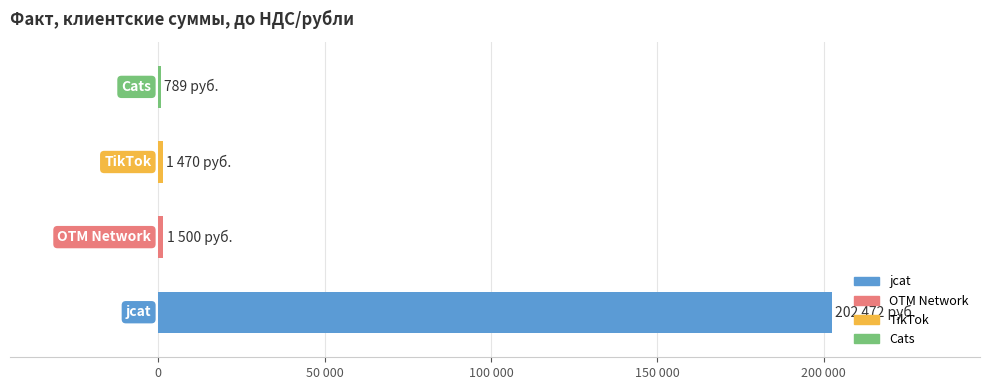

What is the sum of all values?

206231.5